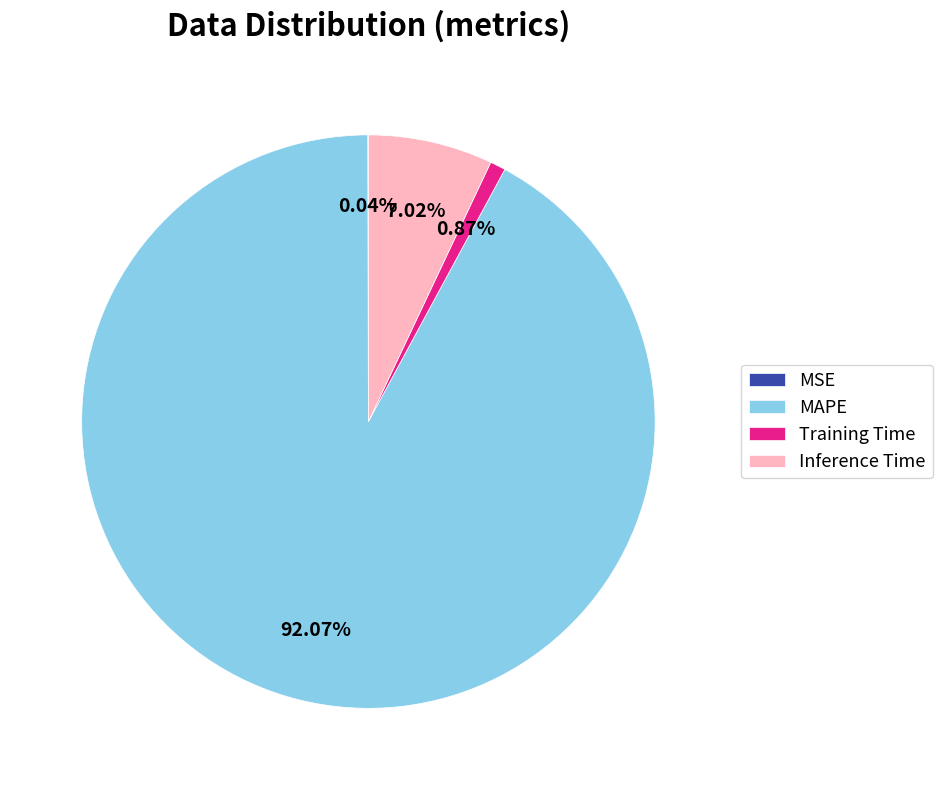

What percentage is NOT represented by Training Time?

99.1%